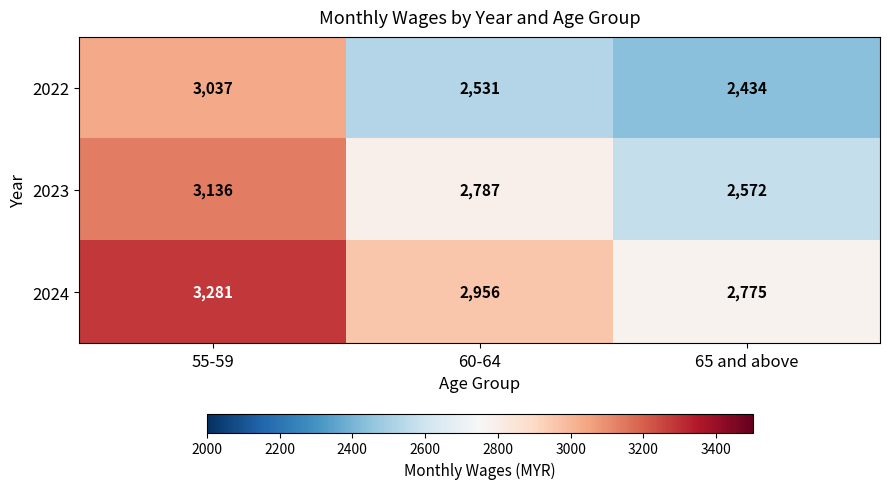

Count the number of data series in this chart.

3